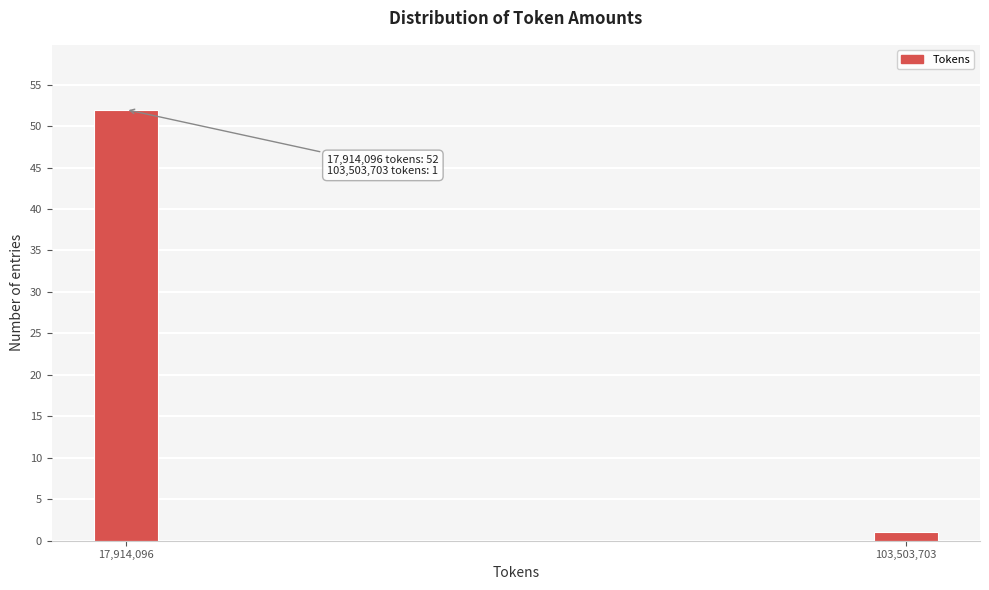

Reading left to right, extract all data points from this chart.

17,914,096=52	103,503,703=1